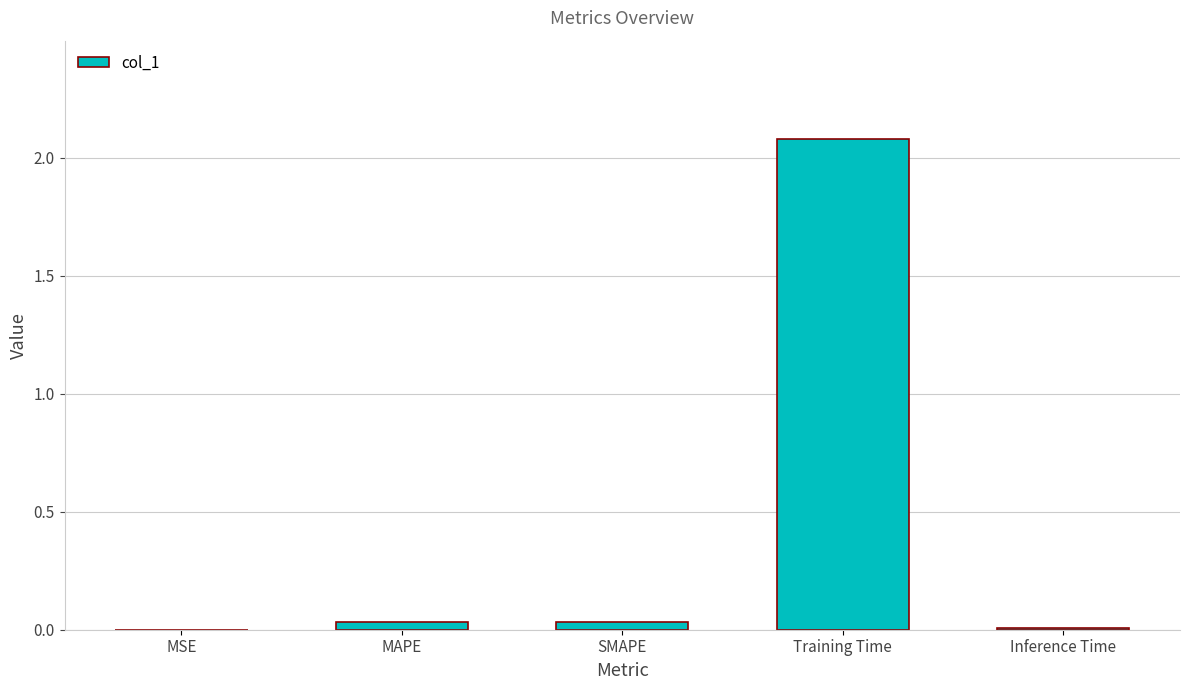

How many series are shown in this chart?

1